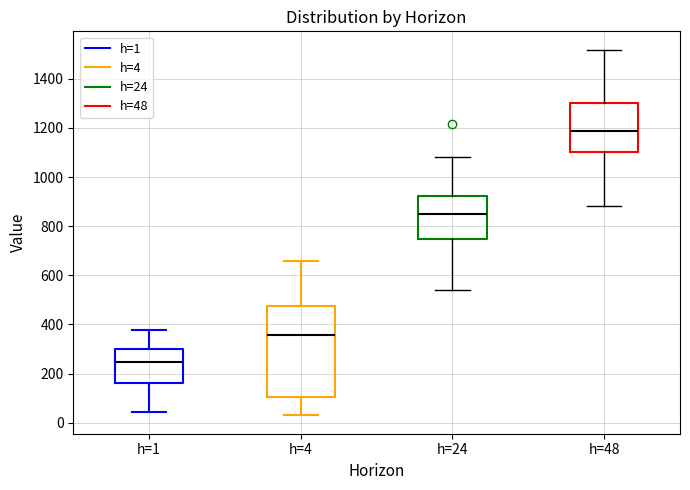

Reading left to right, read every box against the y-axis: the position of its median line, the range the box covers, and the ends of its whiskers. The values are not printed on the chart, so give them approximately, as read against the axis.

h=1: median 240, box 160 to 300, whiskers 40 to 380
h=4: median 360, box 100 to 480, whiskers 20 to 660
h=24: median 840, box 740 to 920, whiskers 540 to 1080
h=48: median 1180, box 1100 to 1300, whiskers 880 to 1520